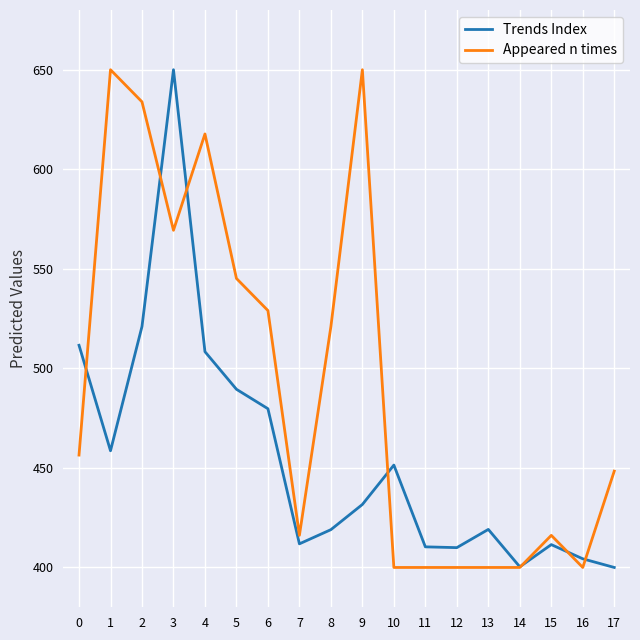

What is the maximum value shown in the chart?

650.0